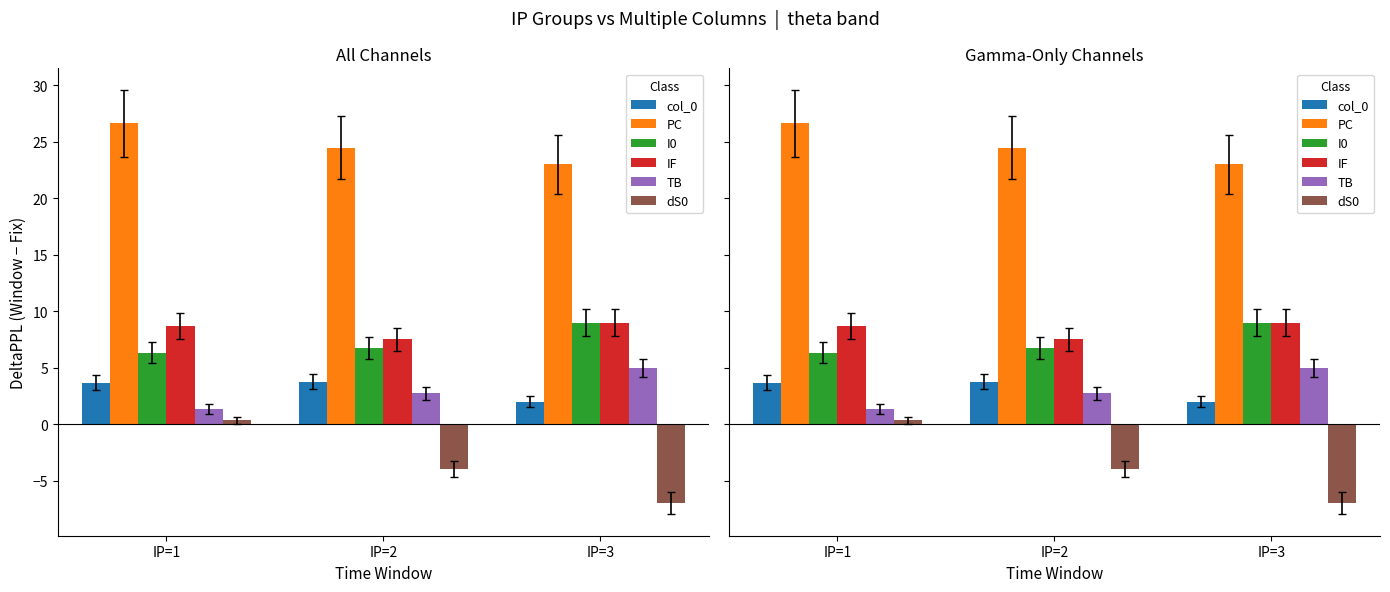

Reading left to right, what are all the values shown in this chart?

col_0: 3.7	3.8	2.0
PC: 26.7	24.5	23.0
I0: 6.3	6.8	9.0
IF: 8.7	7.5	9.0
TB: 1.3	2.8	5.0
dS0: 0.3	-4.0	-7.0